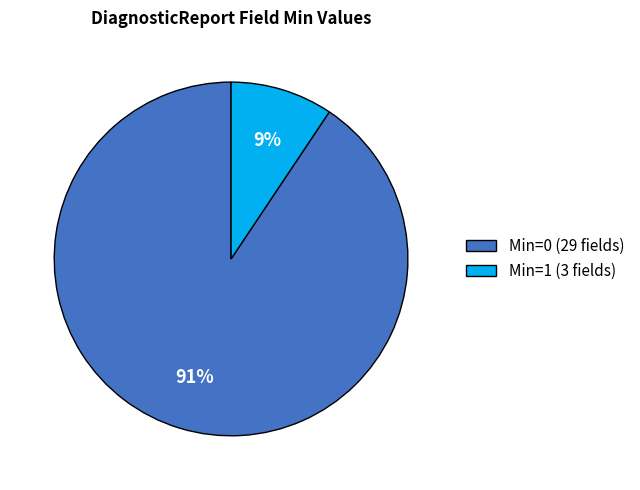

Which category accounts for the majority?

Min=0 (29 fields)